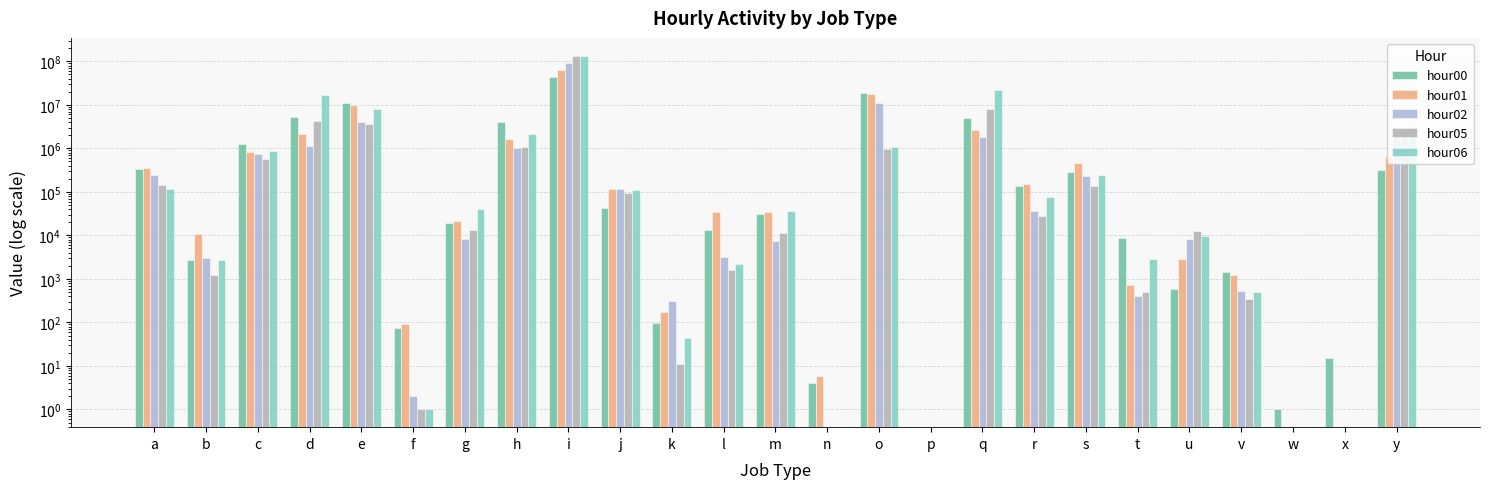

At which category is the sum across all series the highest?

i